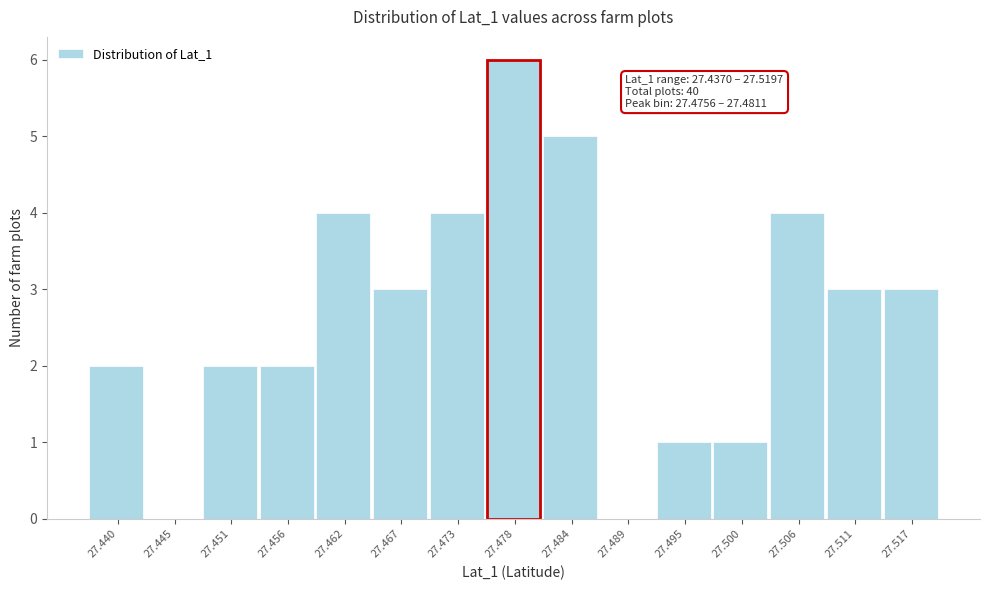

Over which range of the x-axis is the bar tallest?

27.476 to 27.481